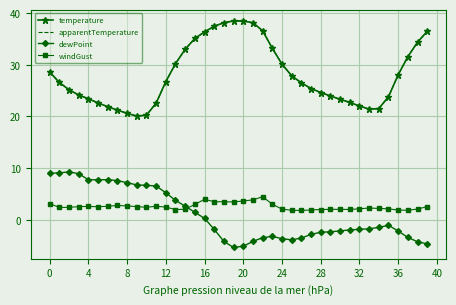

True or false: apparentTemperature and windGust cross at least once.

False